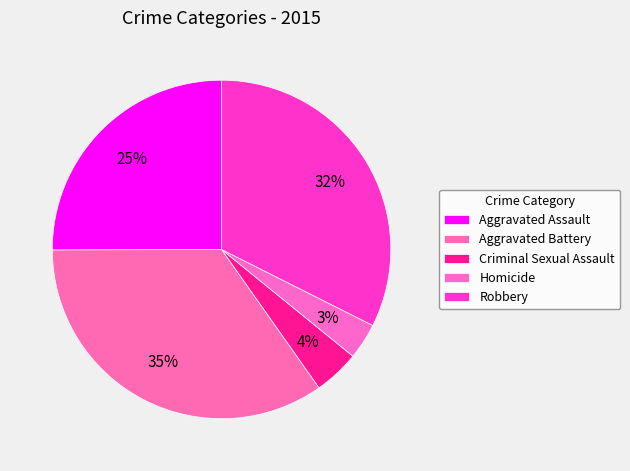

How many slices are in this pie chart?

5